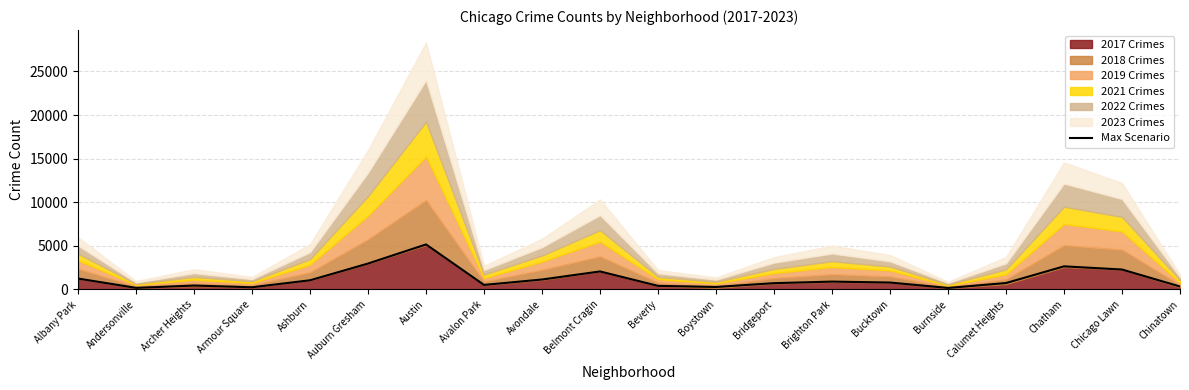

The chart shows a value of 449 at Archer Heights. True or false?

True